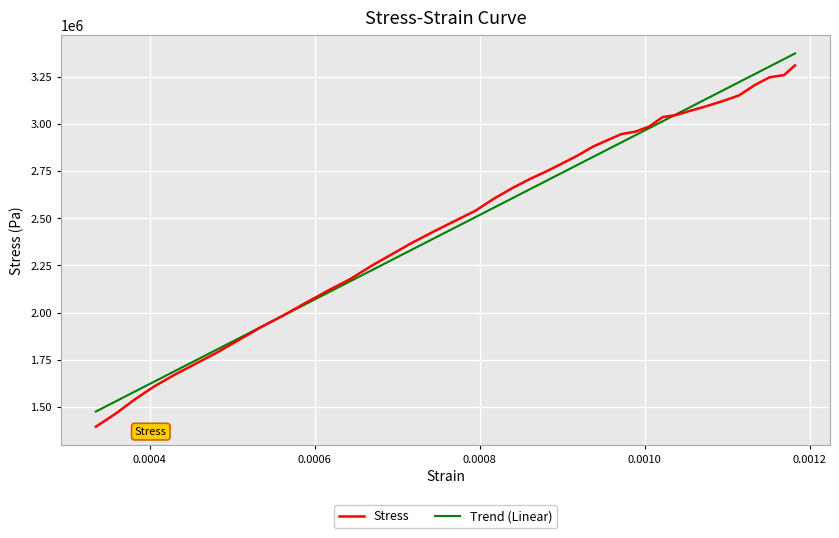

What is the minimum value shown in the chart?

1396465.3